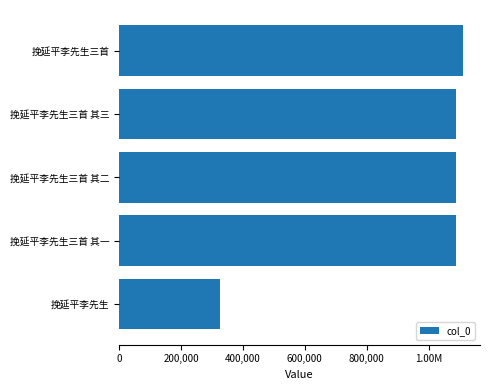

How many values are below 1087800?

2